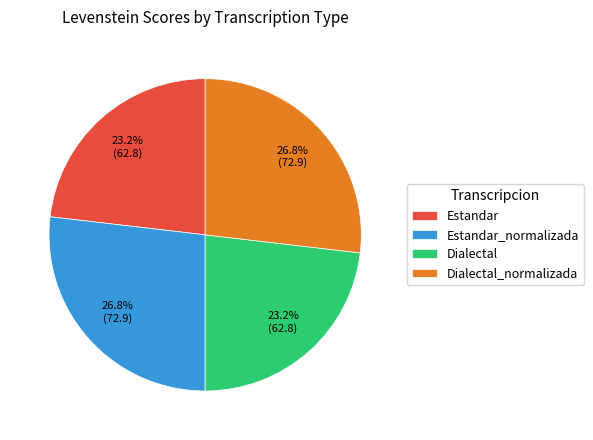

Which has a higher value, Estandar or Dialectal_normalizada?

Dialectal_normalizada